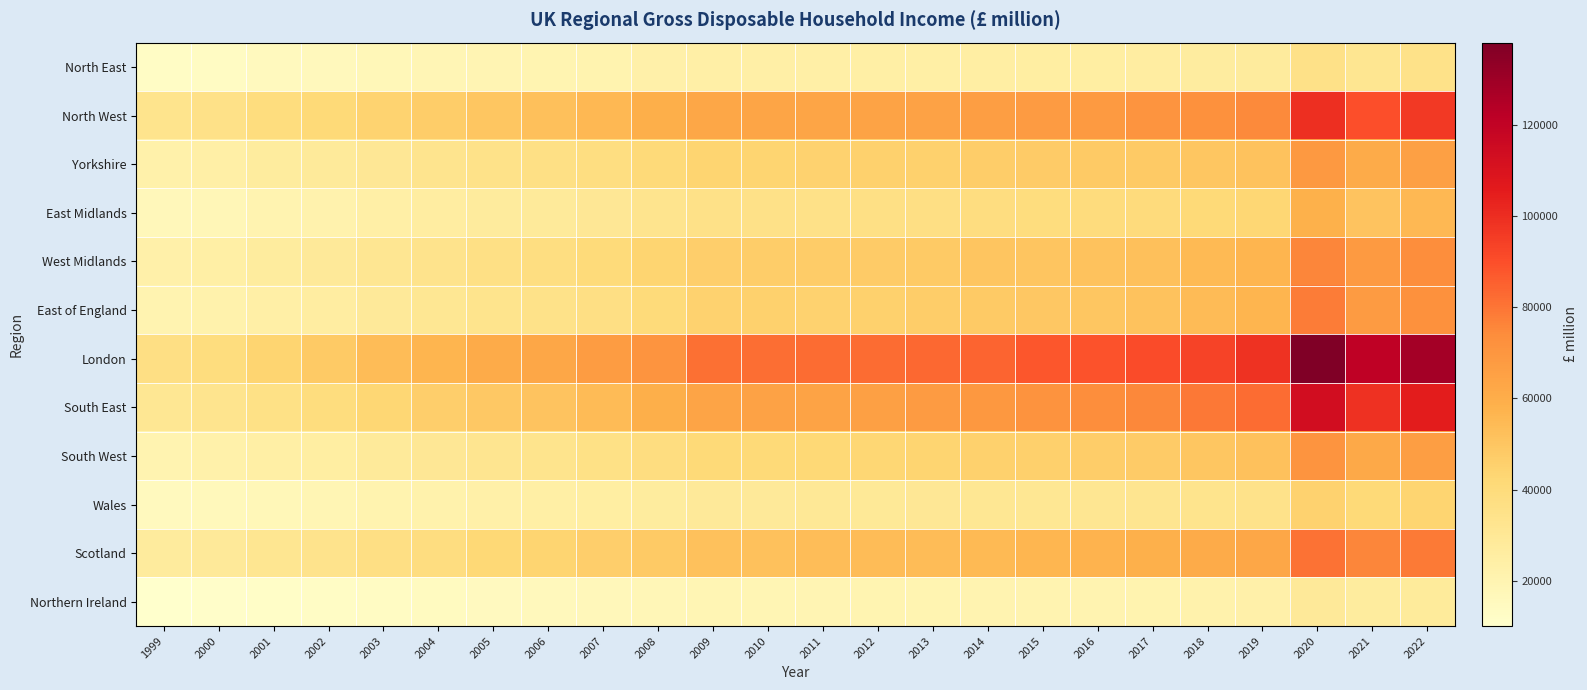

At which category is the sum across all series the highest?

2020